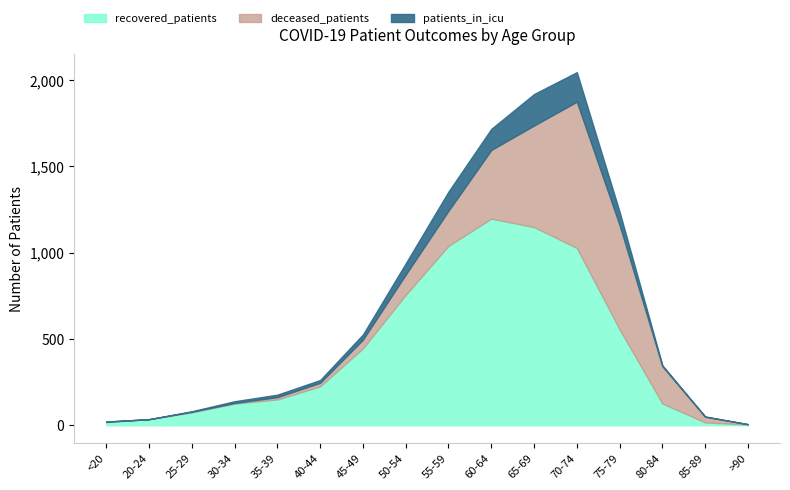

The value of deceased_patients at 70-74 is 848. True or false?

True